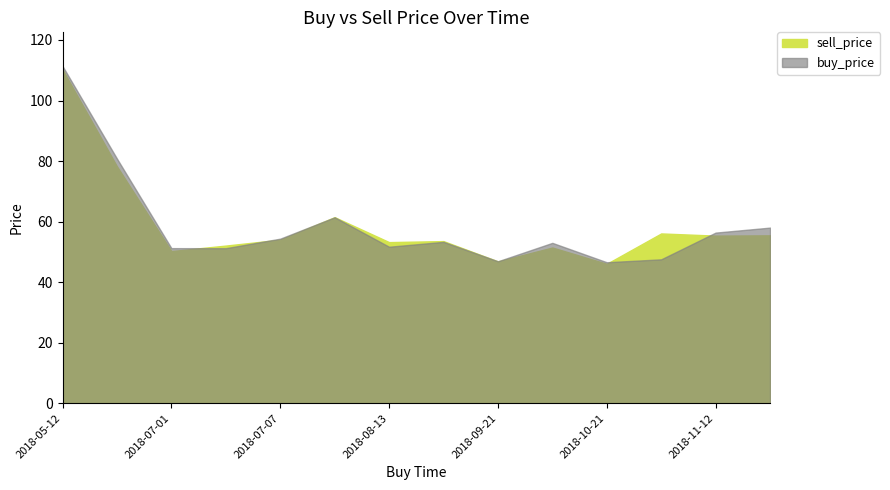

Does the chart have visible grid lines?

No